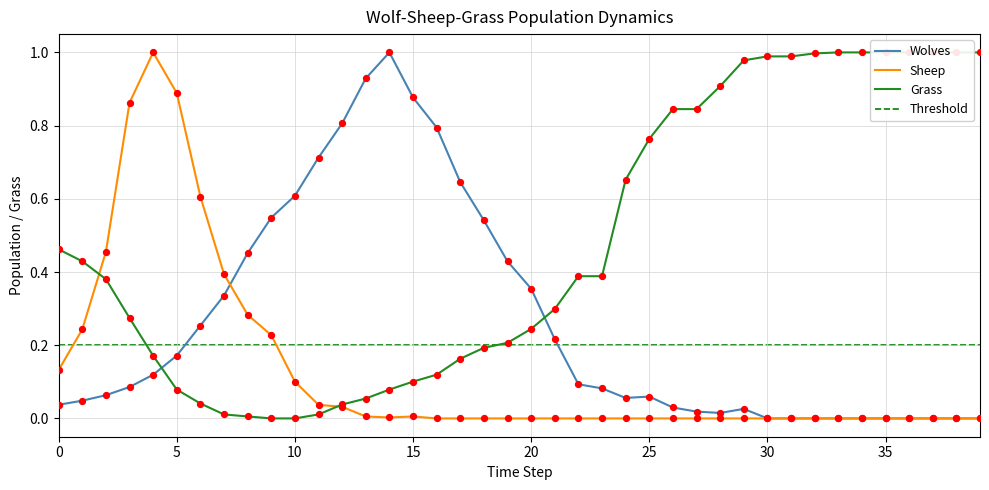

Which series reaches the minimum Y coordinate?

Wolves